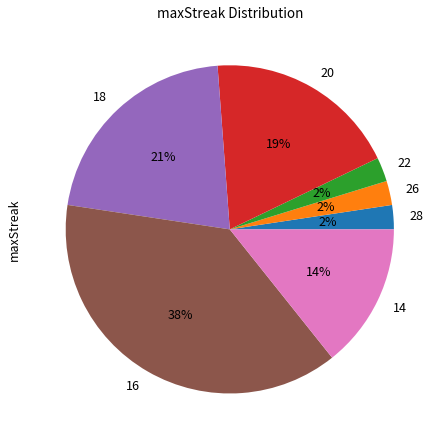

Count the number of slices in the pie.

7